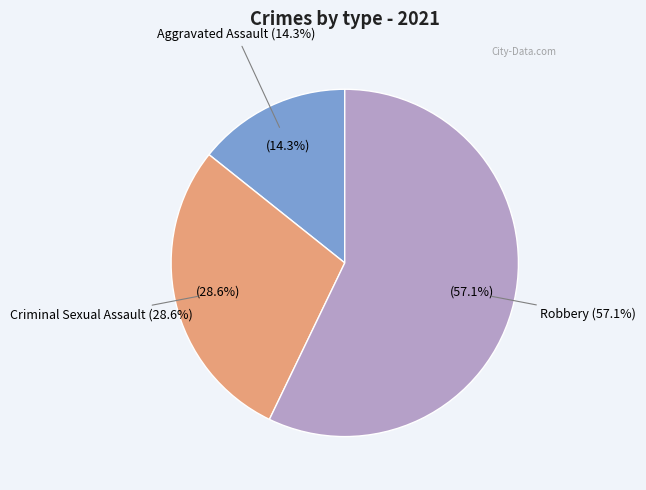

Combined, do Aggravated Battery and Criminal Sexual Assault account for over 50%?

No